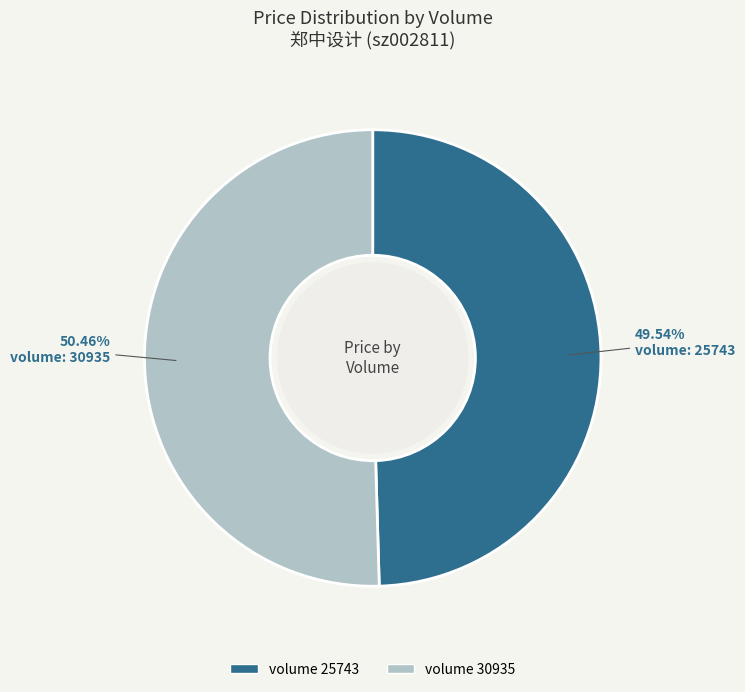

To the nearest percent, what is the average slice percentage?

50%